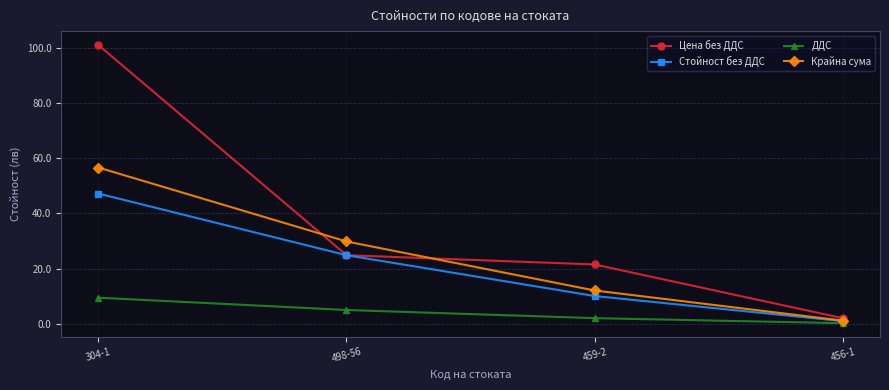

What is the approximate value of Крайна сума at 498-56?

29.8